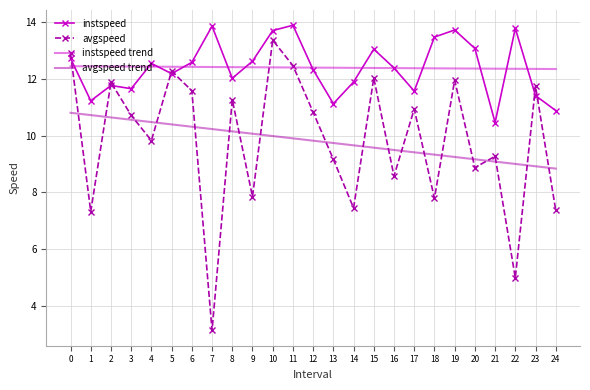

Is the value of instspeed trend at 6 greater than the value of avgspeed trend at 6?

Yes